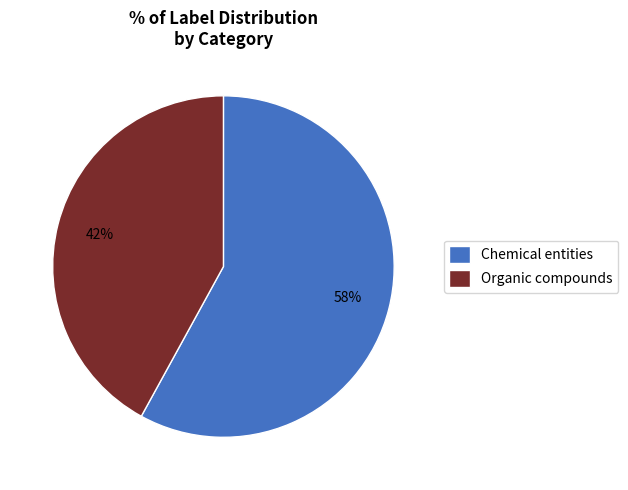

What is the largest slice in the pie chart?

Chemical entities